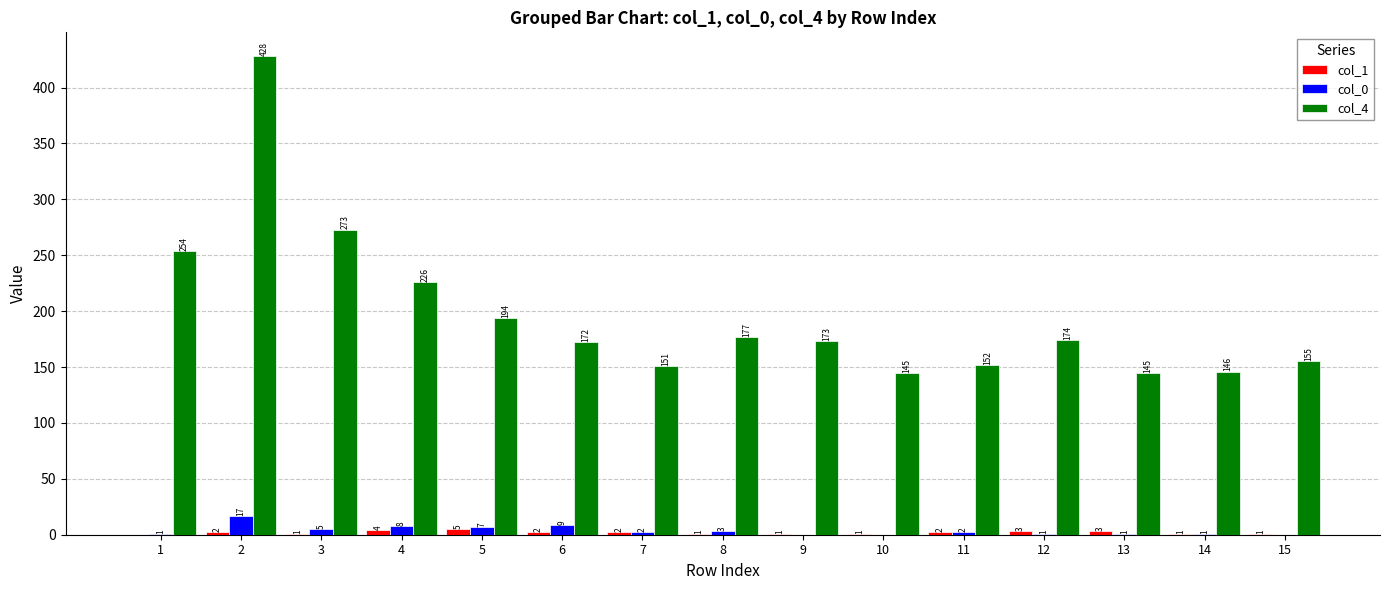

What is the sum of the col_1 values at 15 and 10?

2